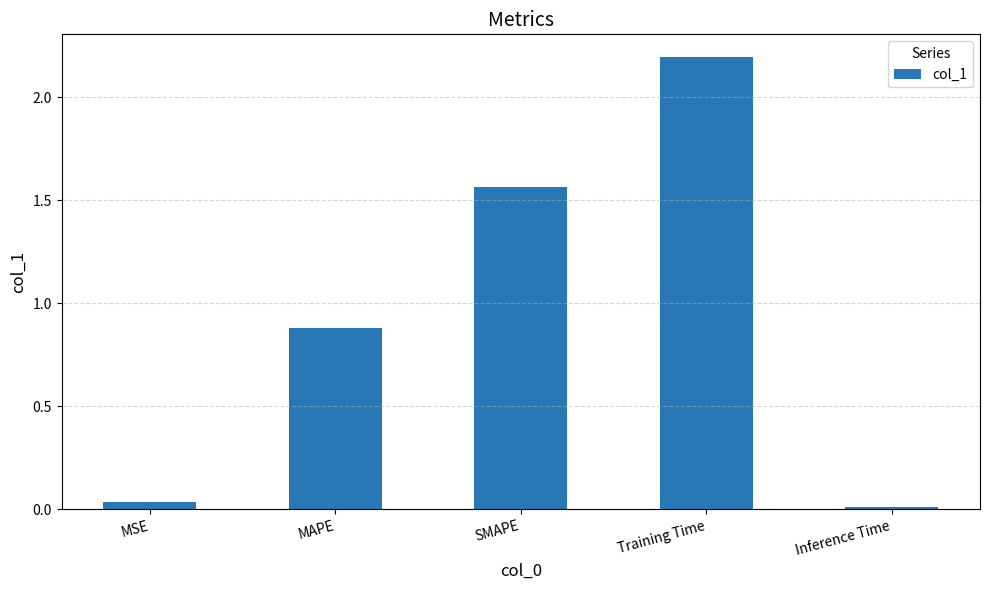

Is it true that the value at SMAPE is 0.7?

False